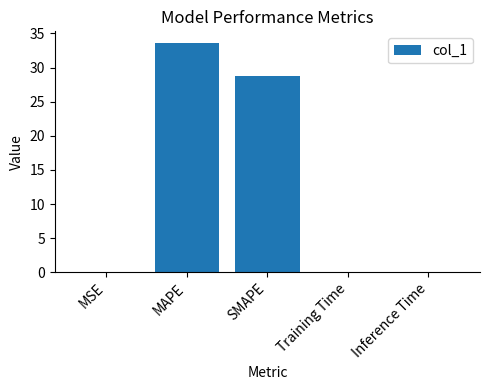

Does the chart contain stacked bars?

No